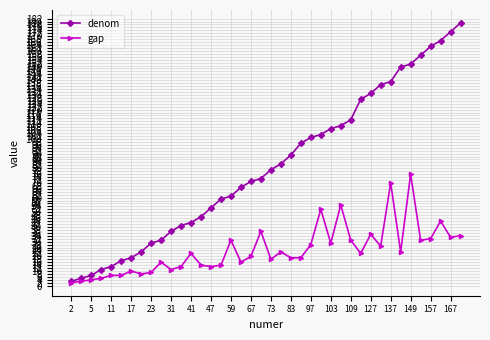

Which series has the largest total across all categories?

denom